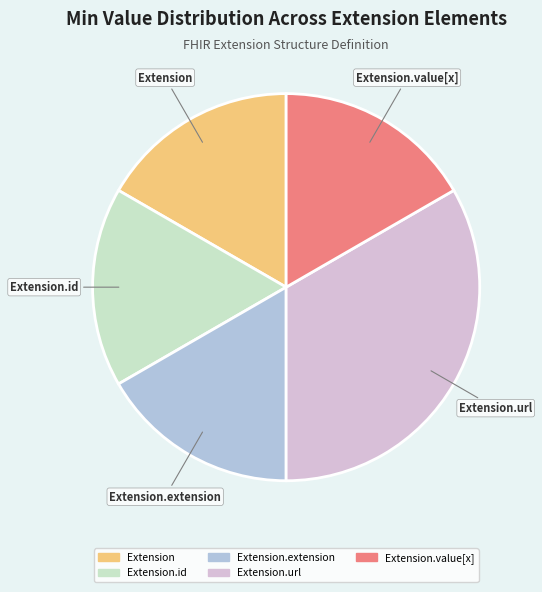

Is there any slice that represents more than half of the pie?

No